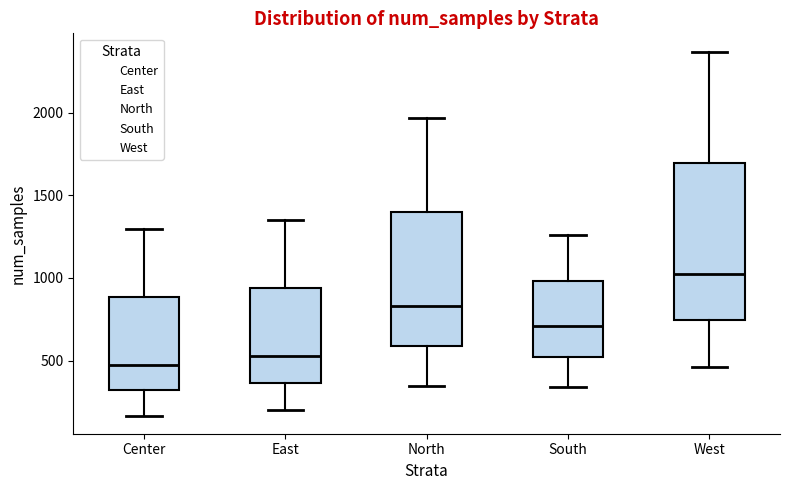

Reading left to right, transcribe this box plot: for each box, give where its median line is, the range the box spans, and where its two whiskers end, as read against the y-axis. The values are not printed on the chart, so give them approximately, as read against the axis.

Center: median 450, box 300 to 900, whiskers 150 to 1300
East: median 550, box 350 to 950, whiskers 200 to 1350
North: median 850, box 600 to 1400, whiskers 350 to 1950
South: median 700, box 500 to 1000, whiskers 350 to 1250
West: median 1000, box 750 to 1700, whiskers 450 to 2350